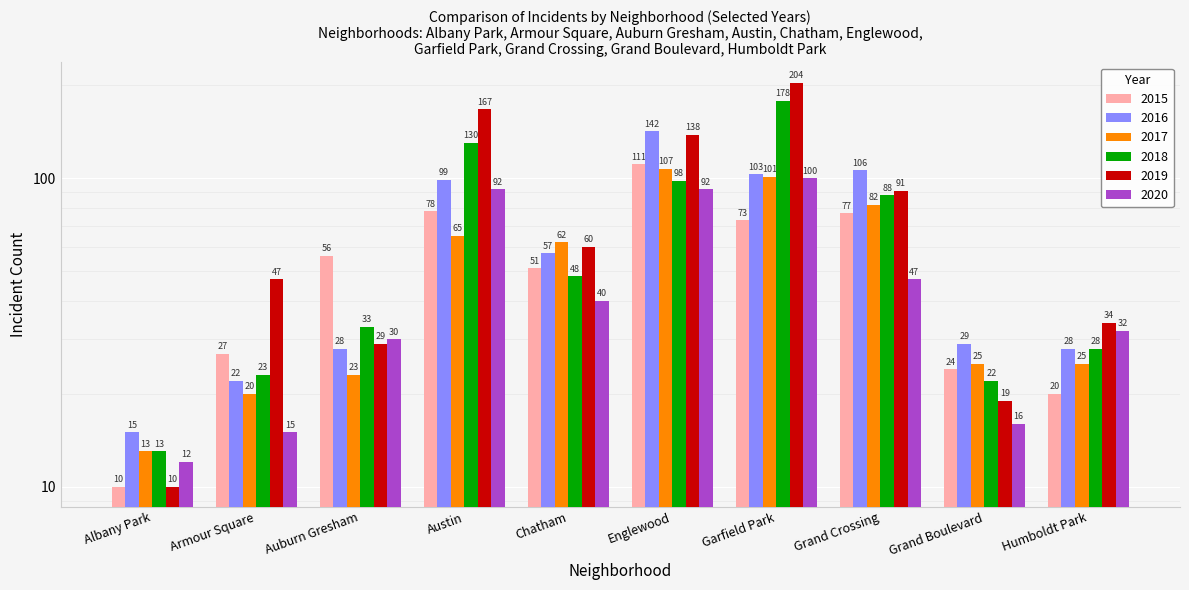

Which label corresponds to the largest value in the chart?

Garfield Park